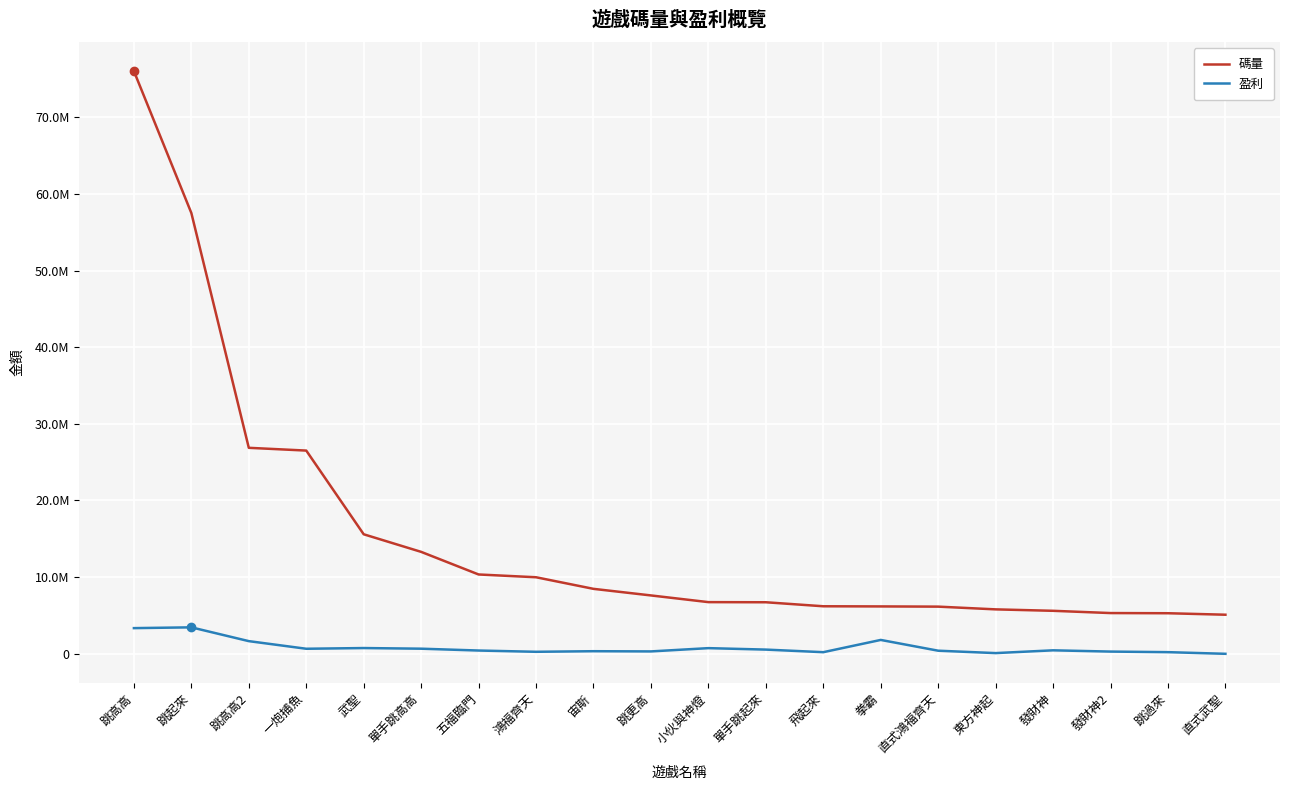

What is the spread (max minus min) of values at 單手跳高高?

12632793.3